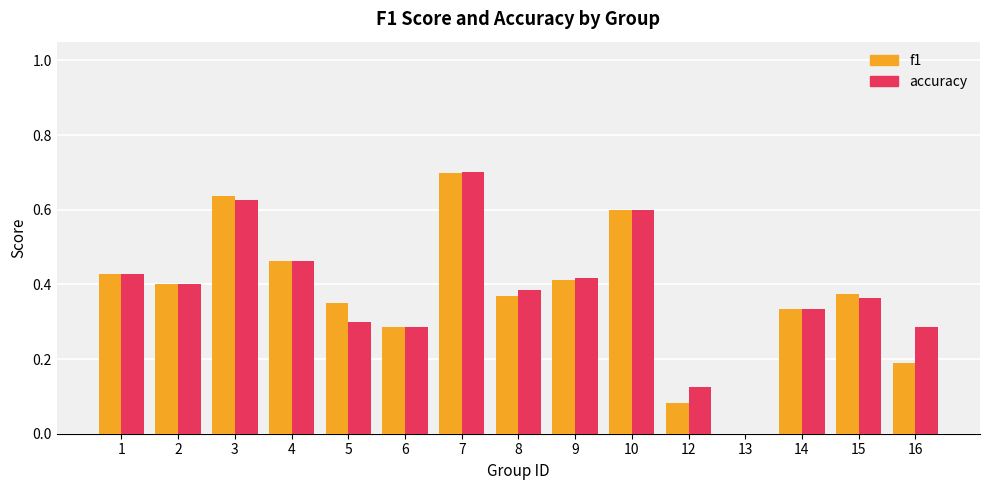

True or false: f1 has a value of 0.4 at 10.

False